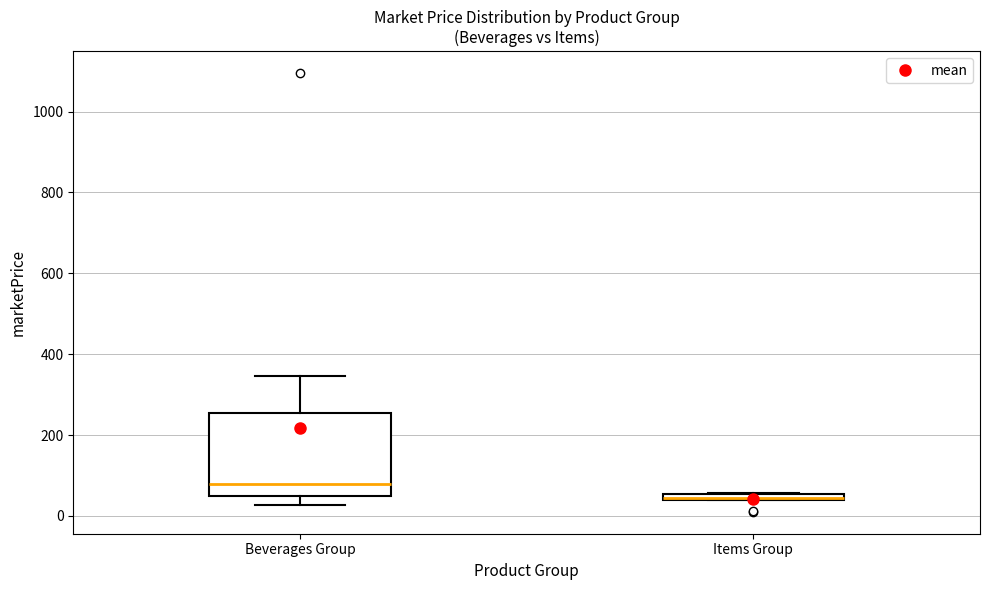

Comparing the boxes themselves (not the whiskers), which one is the tallest?

Beverages Group